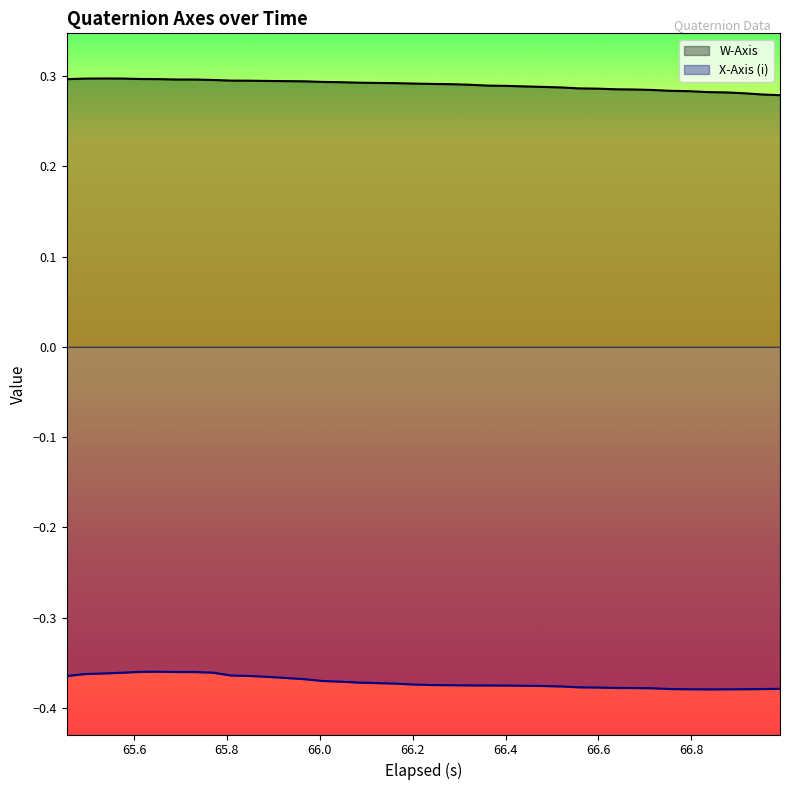

True or false: X-Axis (i) and W-Axis cross at least once.

False